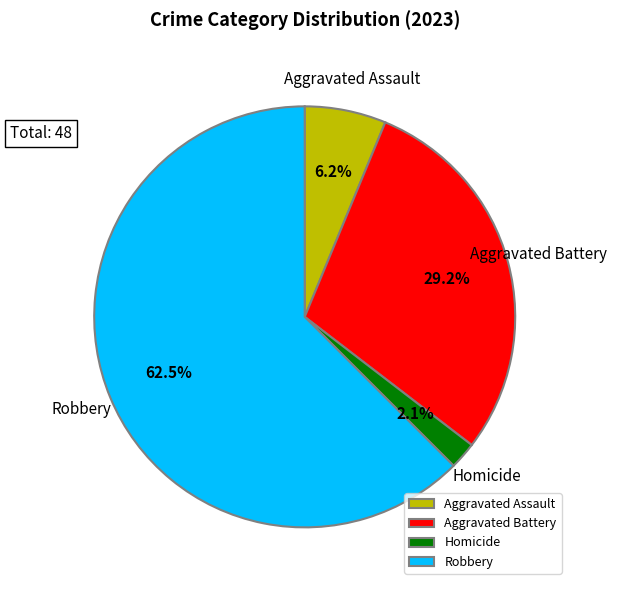

Between Robbery and Aggravated Assault, which is larger?

Robbery